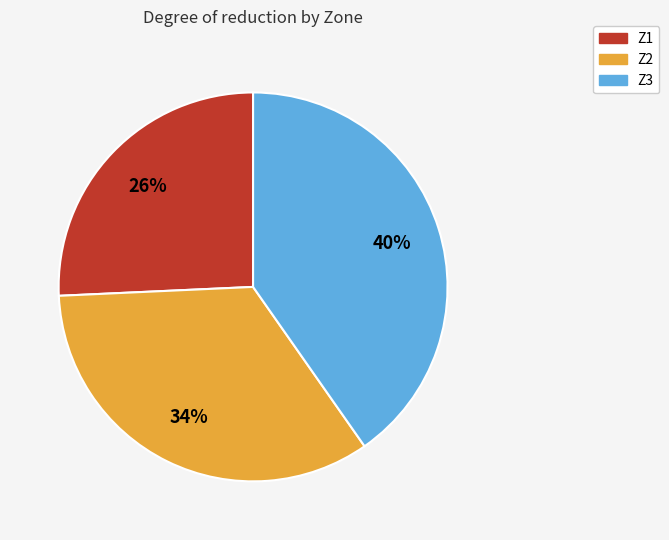

Between Z1 and Z3, which is larger?

Z3